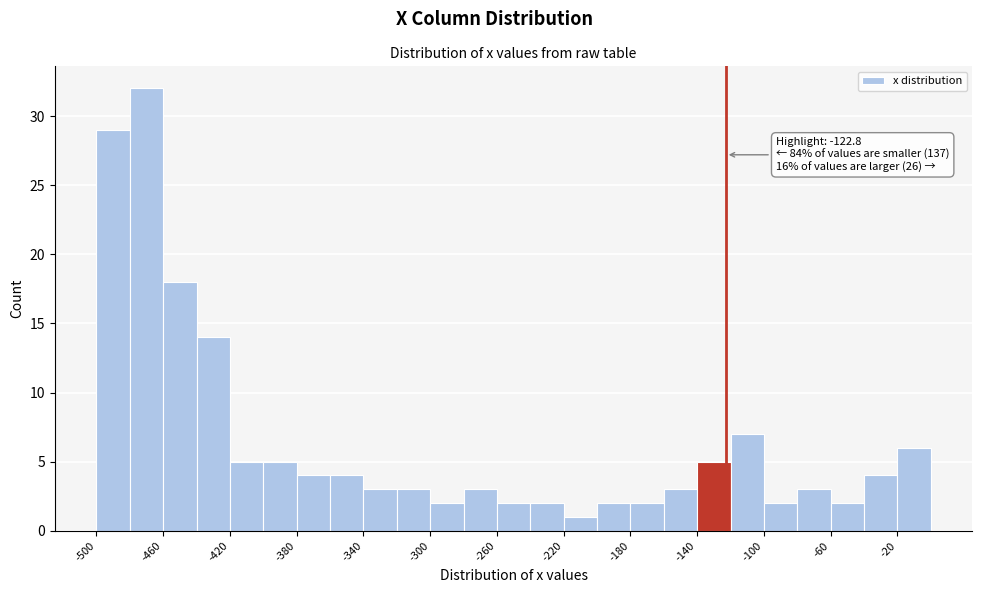

Over which range of the x-axis is the bar tallest?

-480 to -460